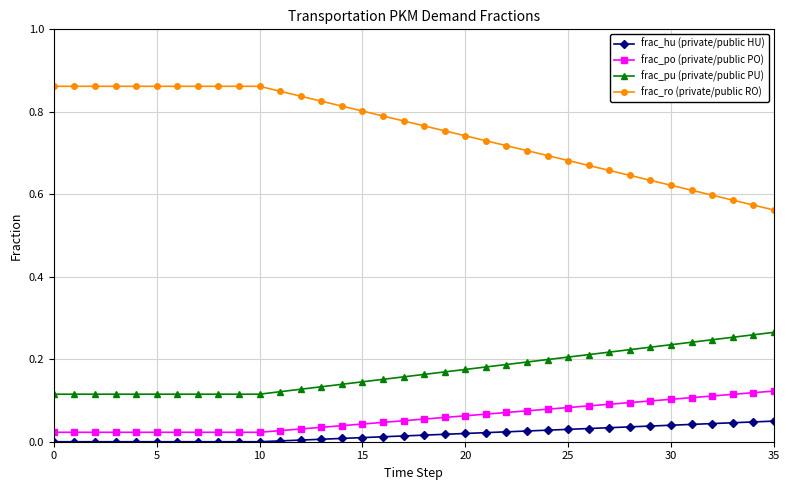

Which series has the largest total across all categories?

frac_ro (private/public RO)